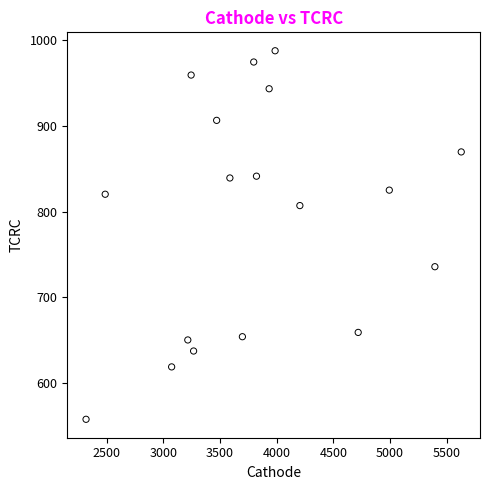

What is the range of Y values (max minus min)?

429.5